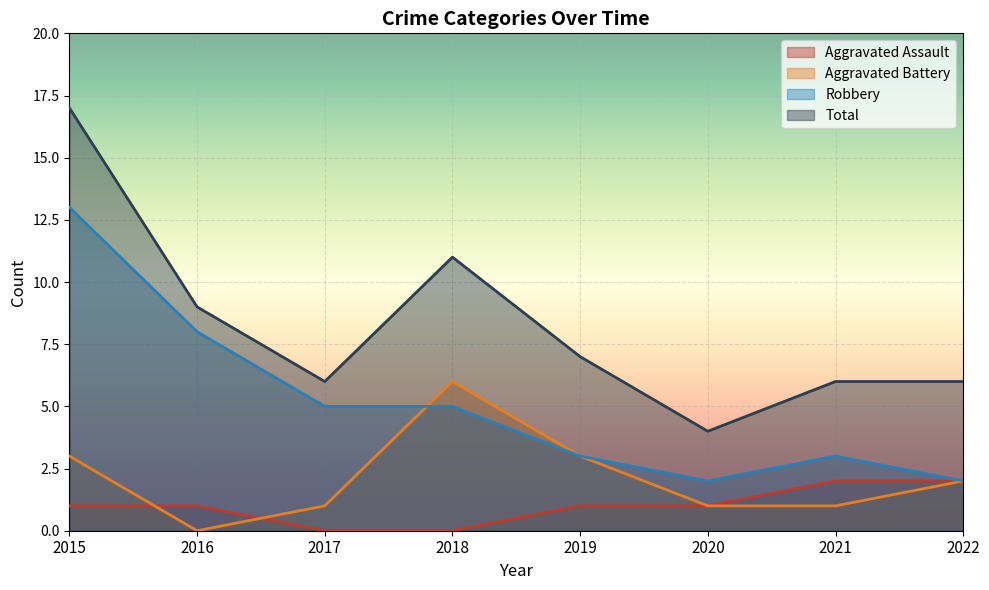

True or false: Total and Robbery intersect in this chart.

False